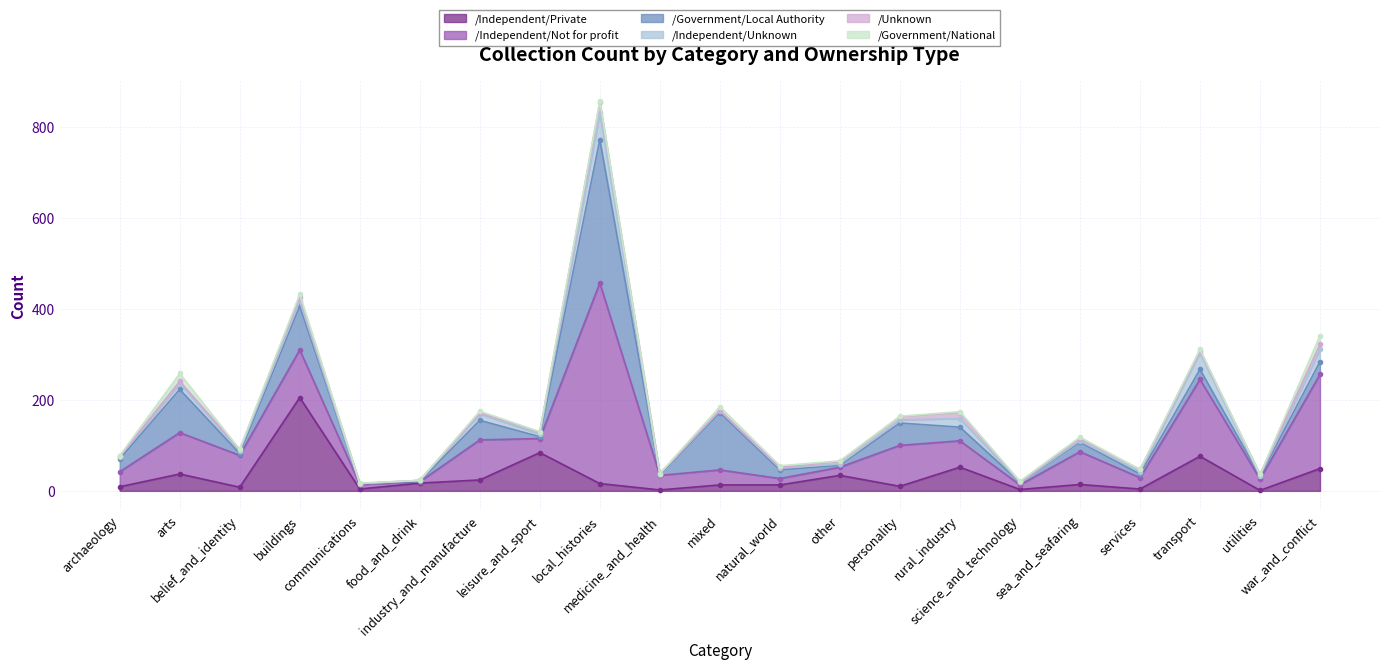

At which category is the sum across all series the highest?

local_histories